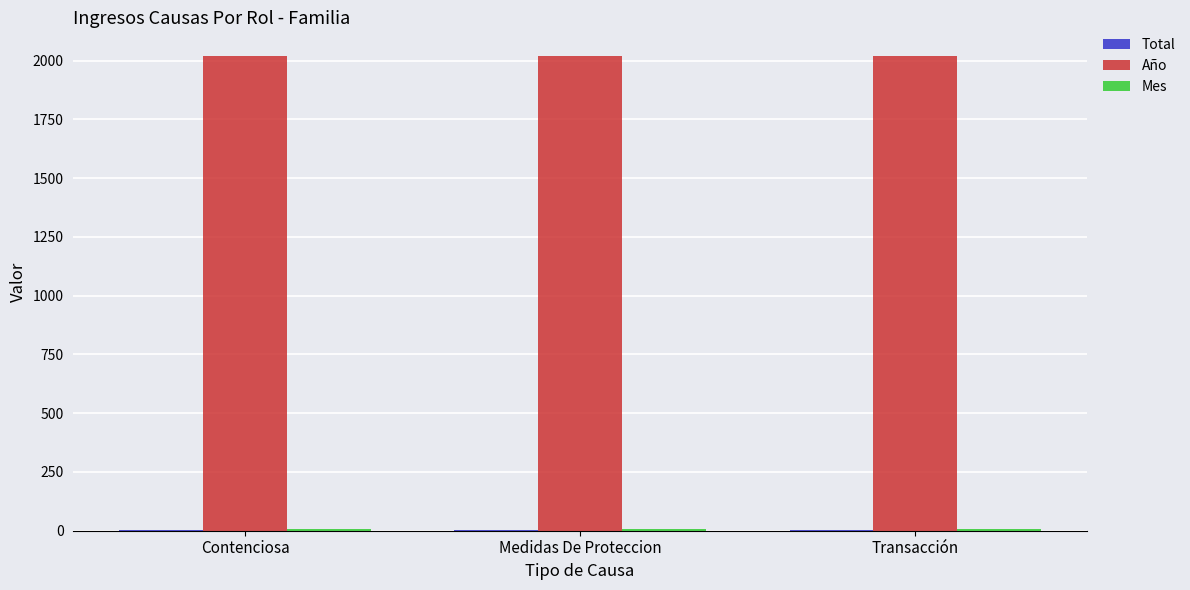

What is the highest value of the Año series?

2019